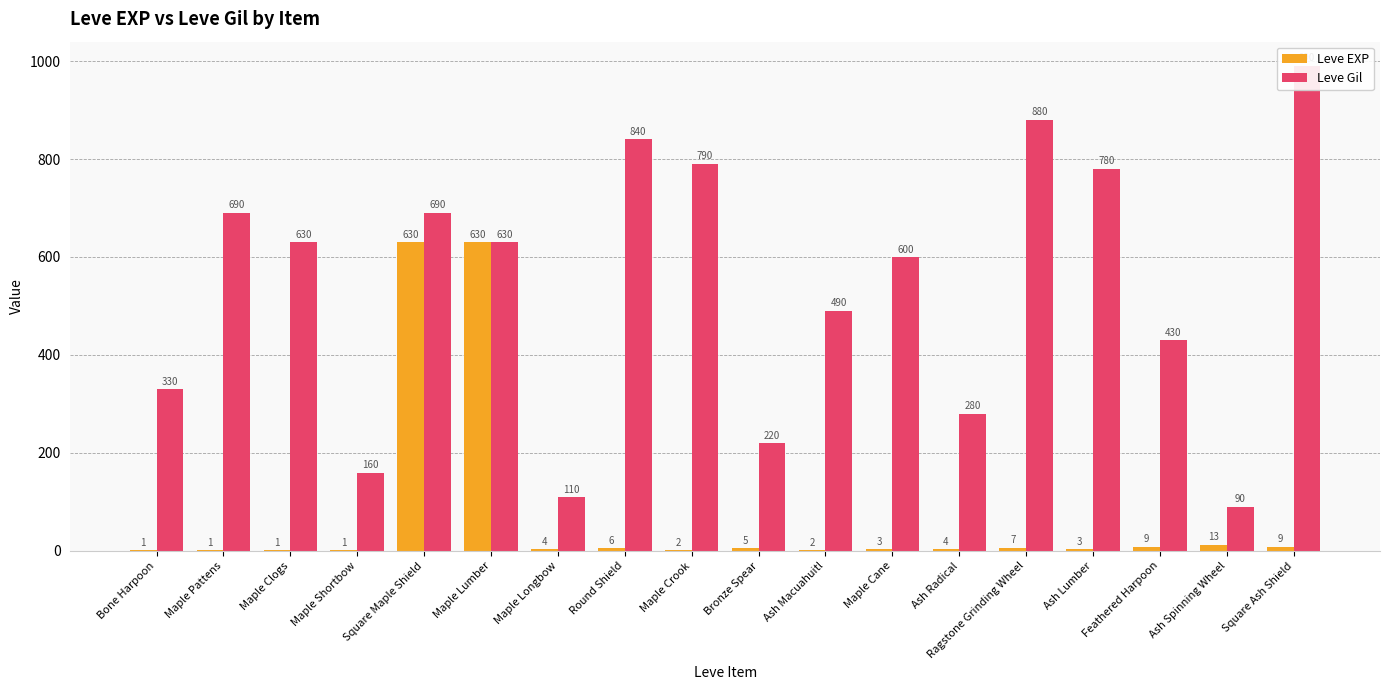

What is the minimum value shown in the chart?

1